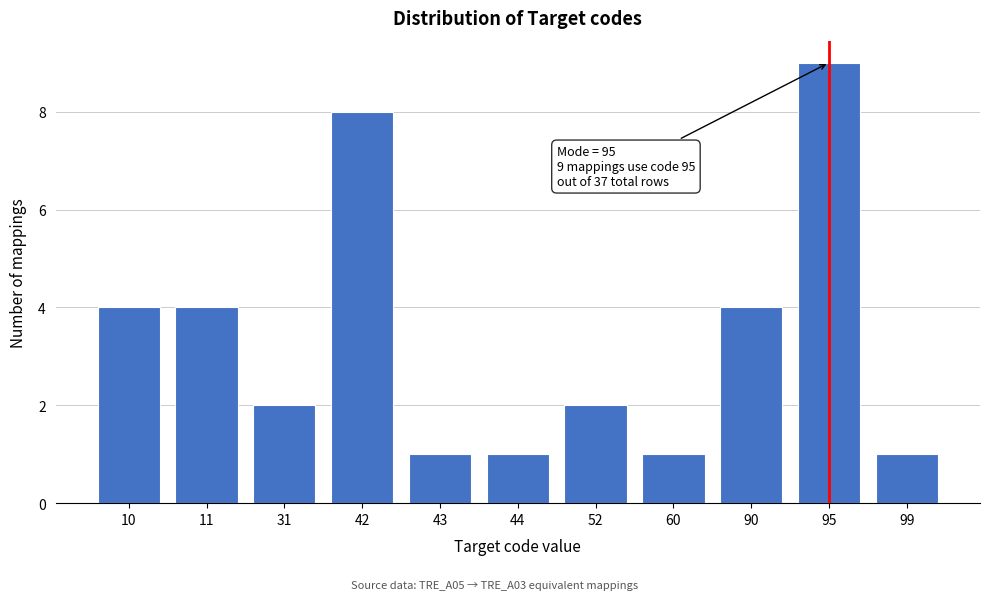

Reading left to right, extract all data points from this chart.

10=4	11=4	31=2	42=8	43=1	44=1	52=2	60=1	90=4	95=9	99=1